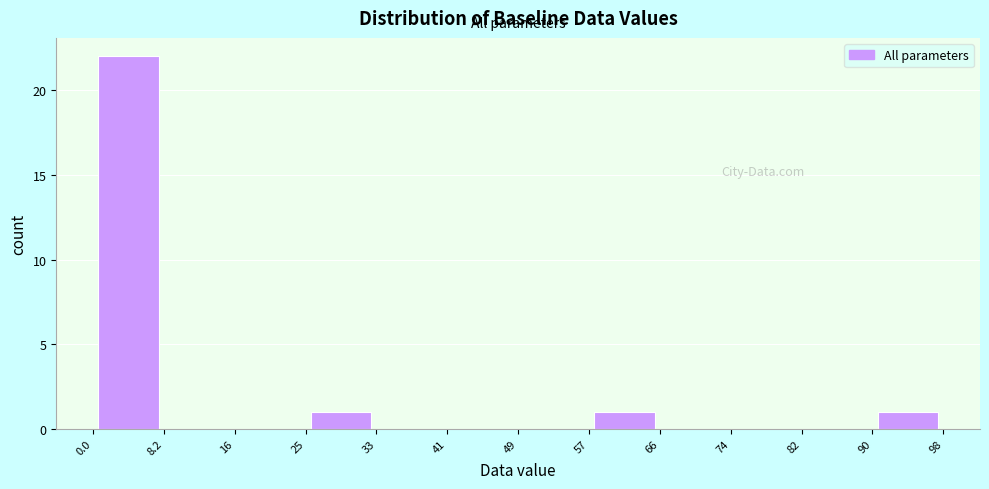

Which range on the x-axis has the tallest bar?

0.0 to 8.2